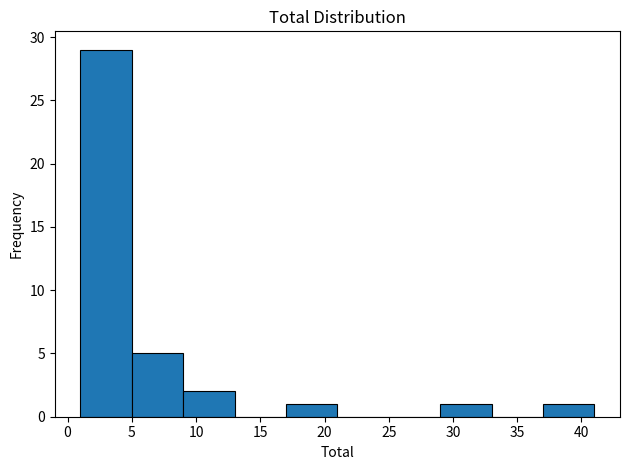

Over which range of the x-axis is the bar tallest?

1 to 5